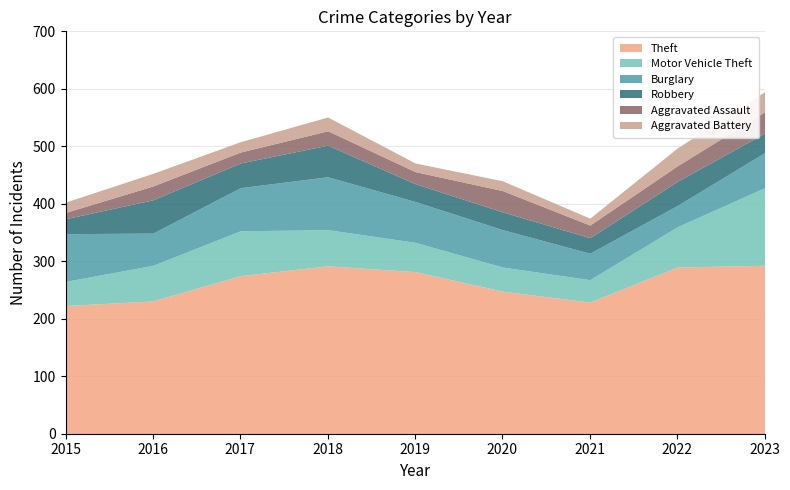

Reading left to right, transcribe all the data shown in this chart.

Theft: 223	231	275	292	282	248	229	290	293
Motor Vehicle Theft: 42	62	78	63	51	42	39	70	135
Burglary: 83	56	75	92	71	65	46	37	61
Robbery: 26	58	43	55	31	31	27	42	34
Aggravated Assault: 11	24	19	25	21	37	22	27	37
Aggravated Battery: 18	22	18	24	15	17	12	31	35